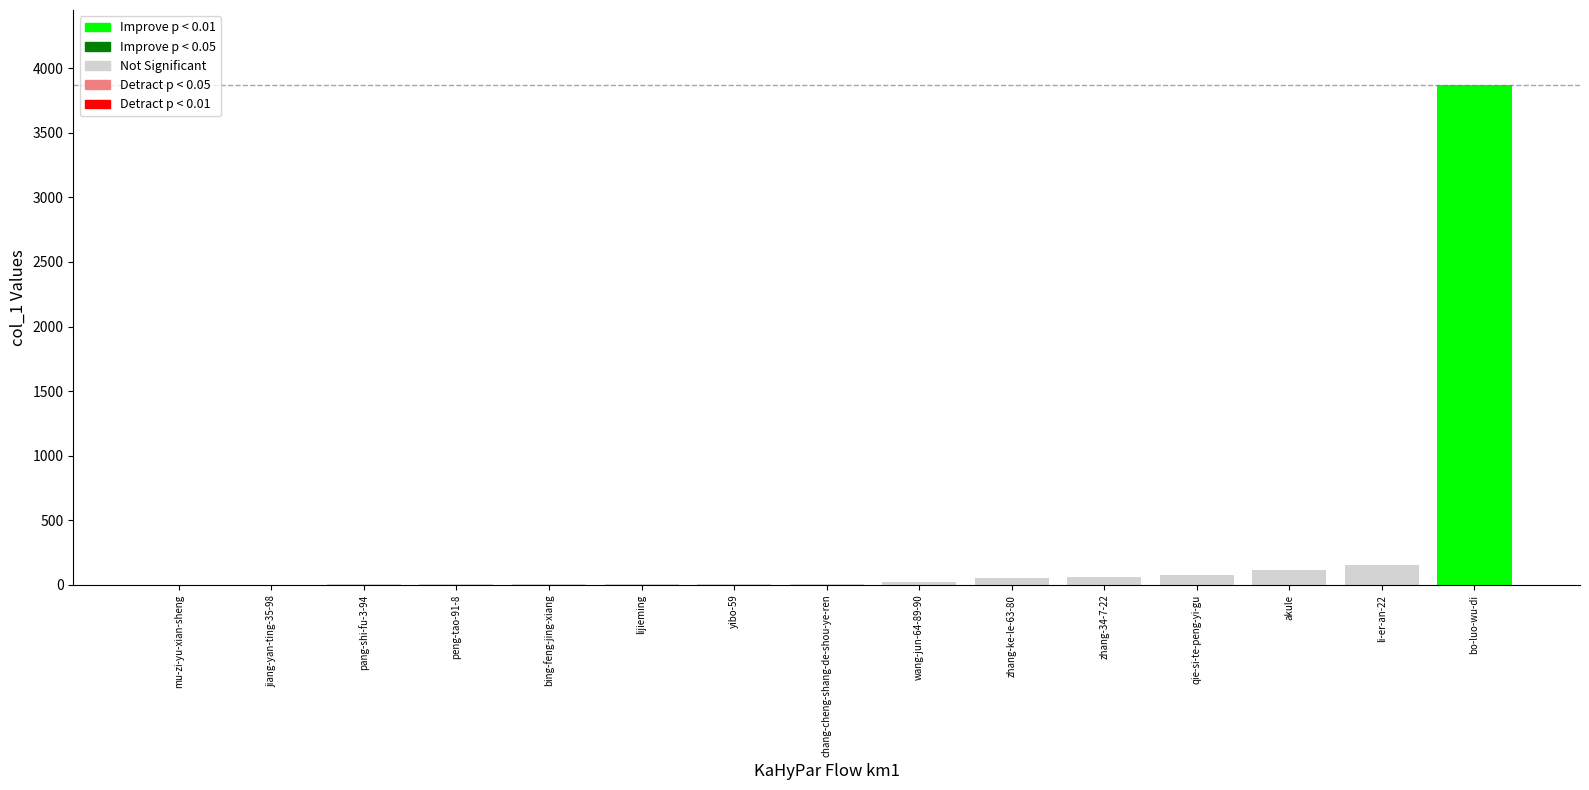

Rank the categories by value from lowest to highest.

mu-zi-yu-xian-sheng, jiang-yan-ting-35-98, pang-shi-fu-3-94, peng-tao-91-8, bing-feng-jing-xiang, lijieming, yibo-59, chang-cheng-shang-de-shou-ye-ren, wang-jun-64-89-90, zhang-ke-le-63-80, zhang-34-7-22, qie-si-te-peng-yi-gu, akule, li-er-an-22, bo-luo-wu-di